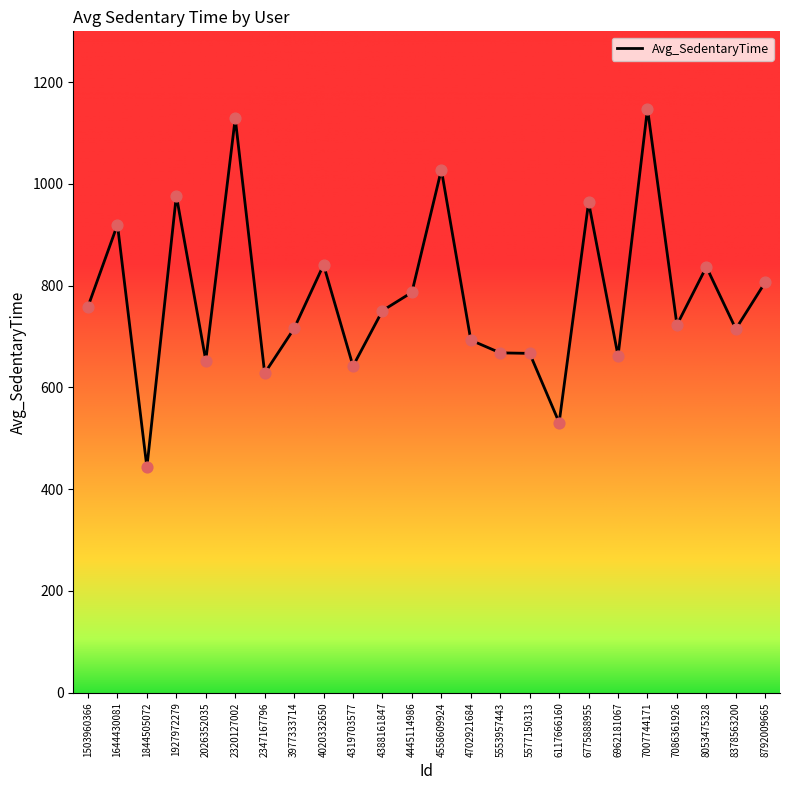

What is the ratio of the value at 6962181067 to the value at 4445114986?

0.8